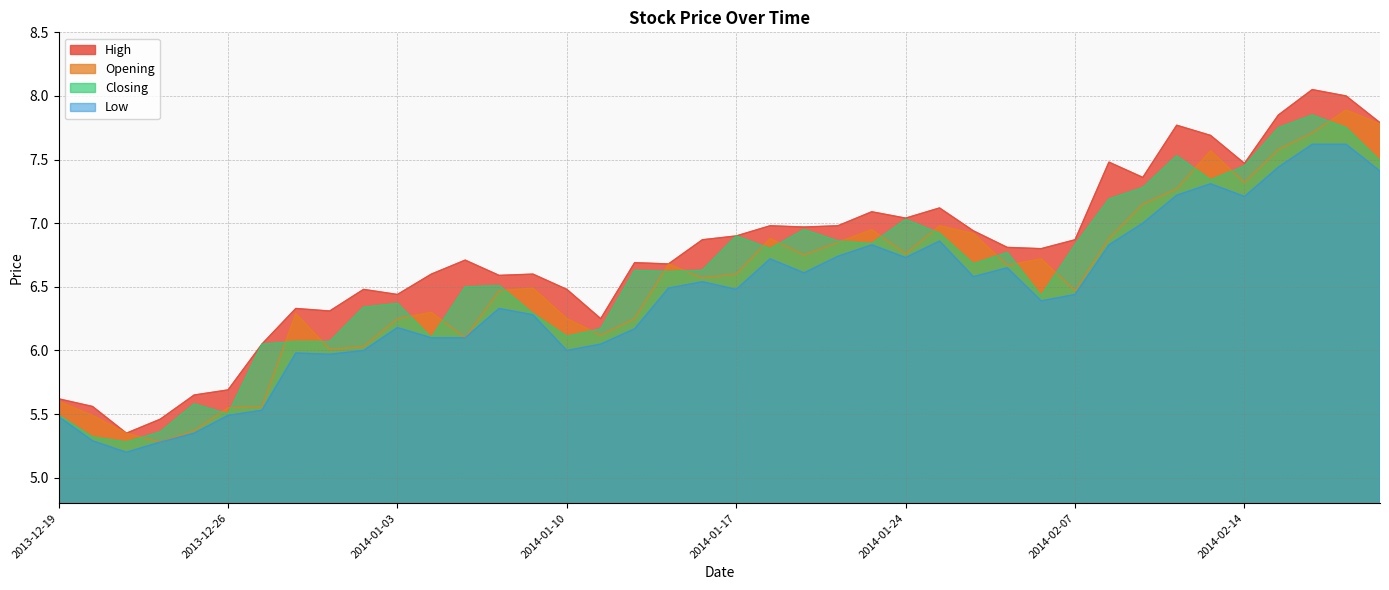

In Low, how many points are higher than both neighbors (excluding endpoints)?

9